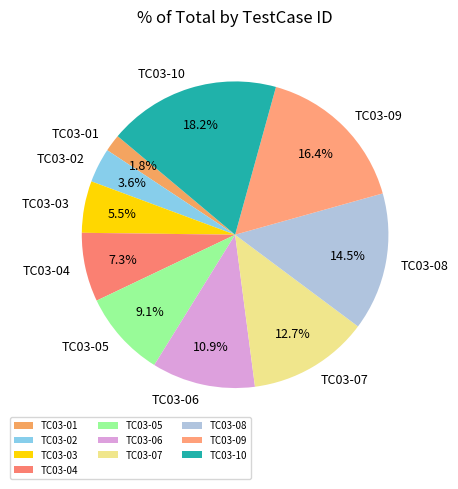

Which category has the smallest portion of the pie?

TC03-01